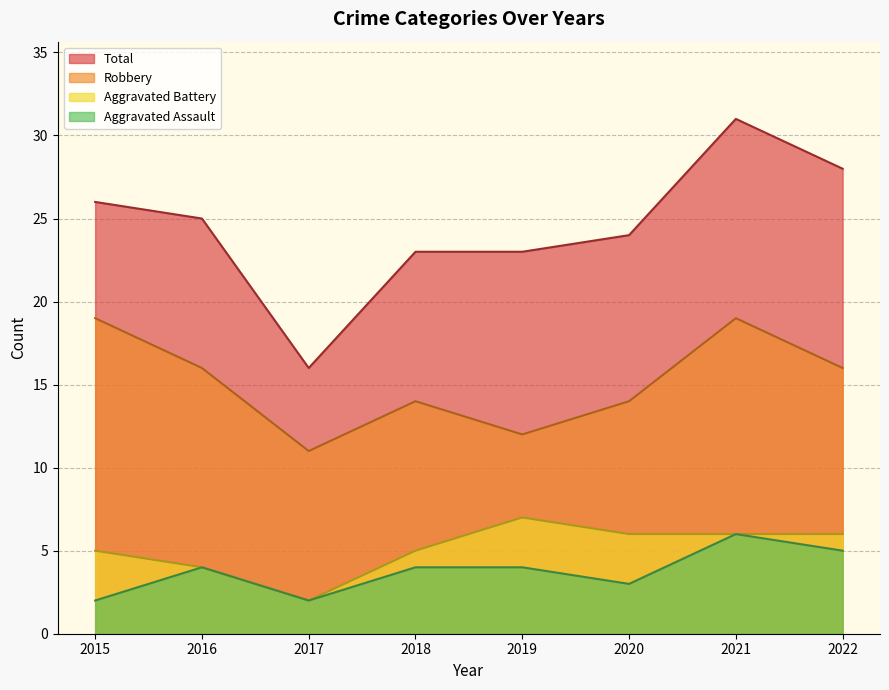

At which label does Total reach its minimum?

2017